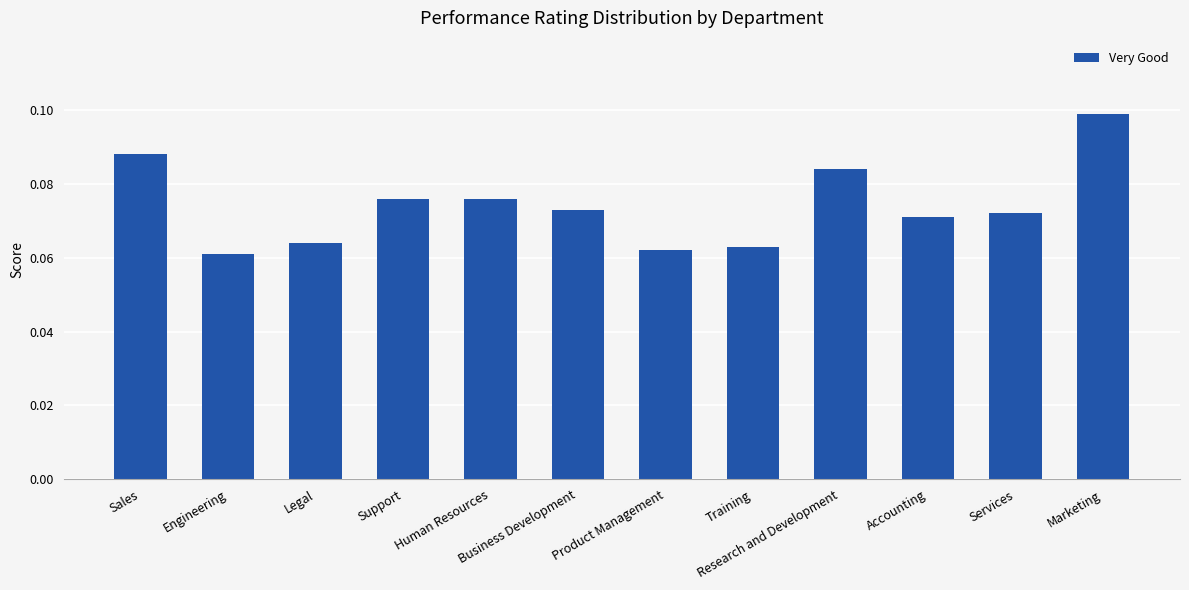

Which has a higher value, Research and Development or Business Development?

Research and Development